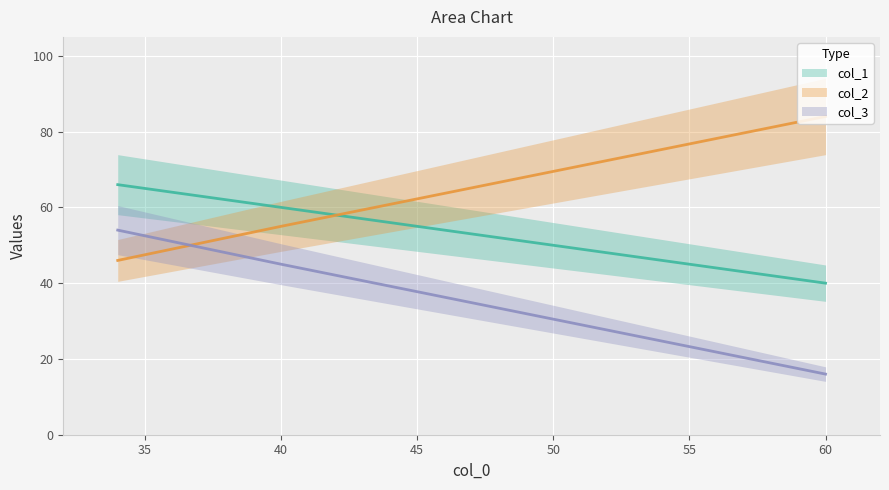

What is the minimum value for col_2?

46